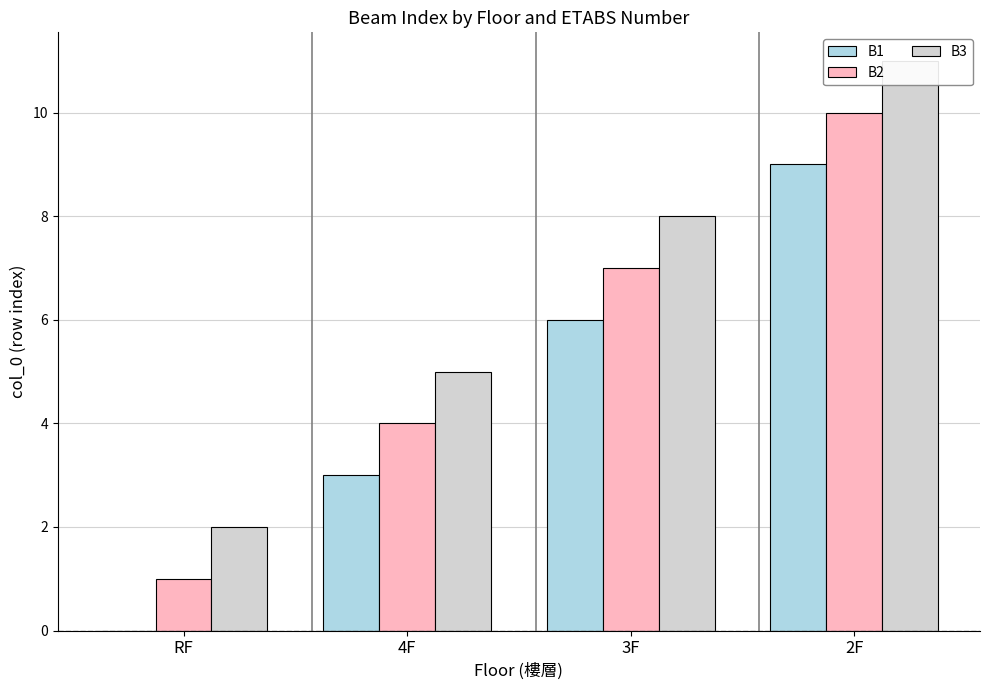

What position from the left is 2F?

4